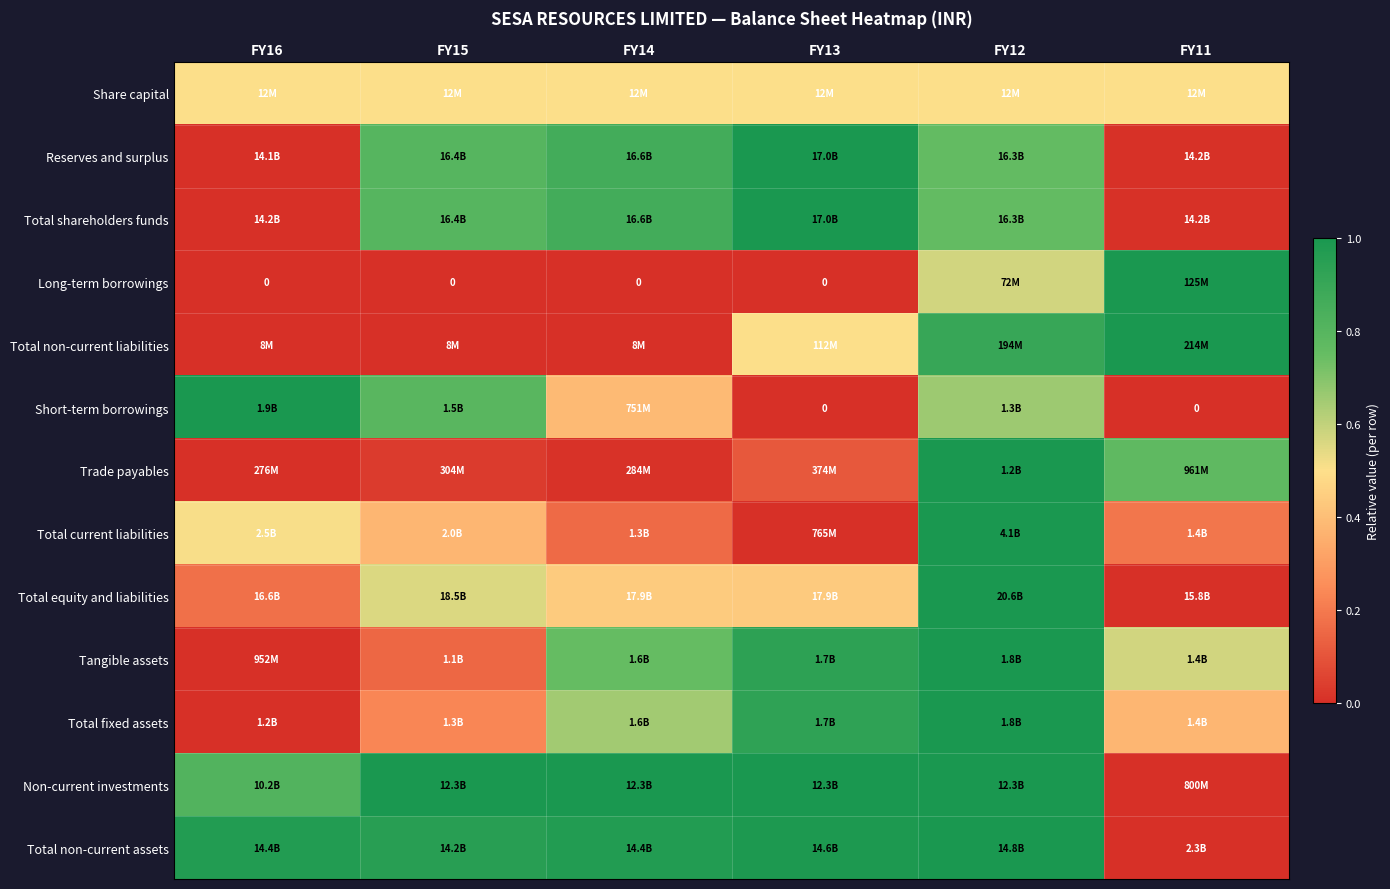

Is it true that Tangible assets equals 0.1 at FY15?

False